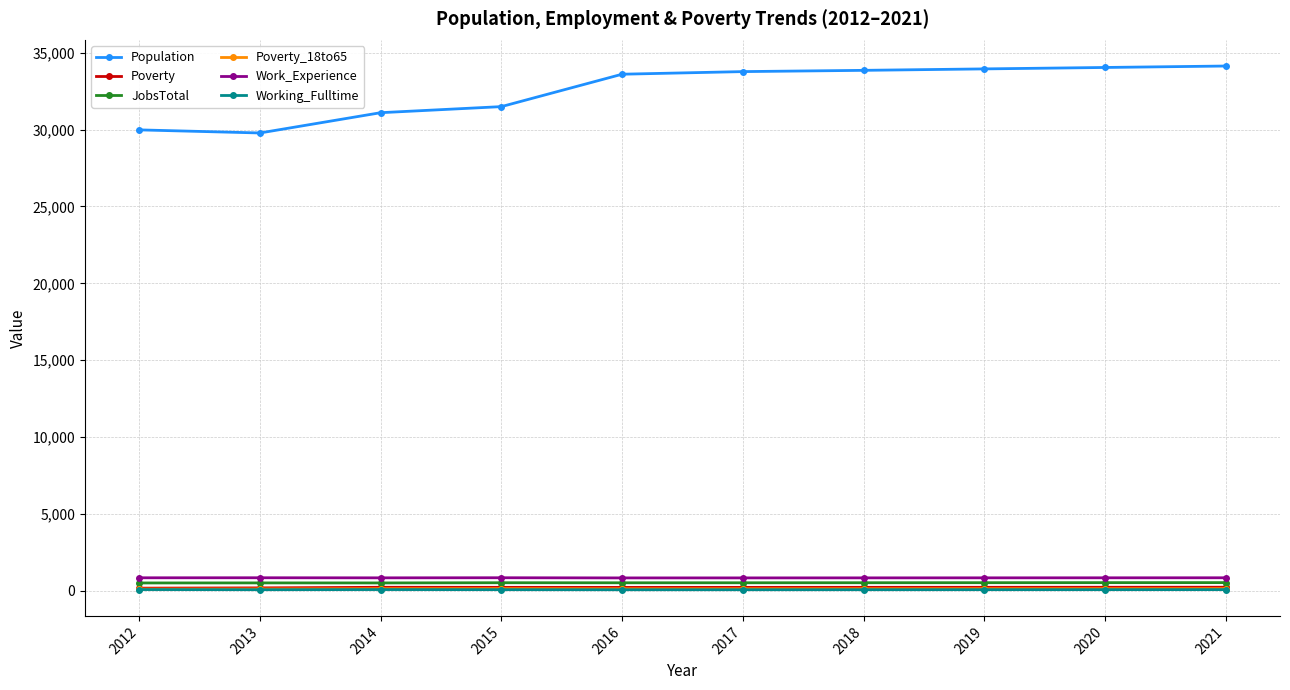

How many data points does each series have?

10